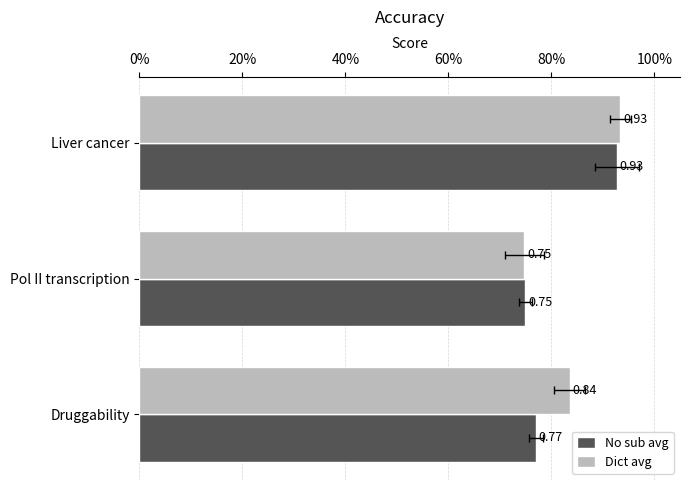

The Dict avg series shows 1.5 at Liver cancer. True or false?

False